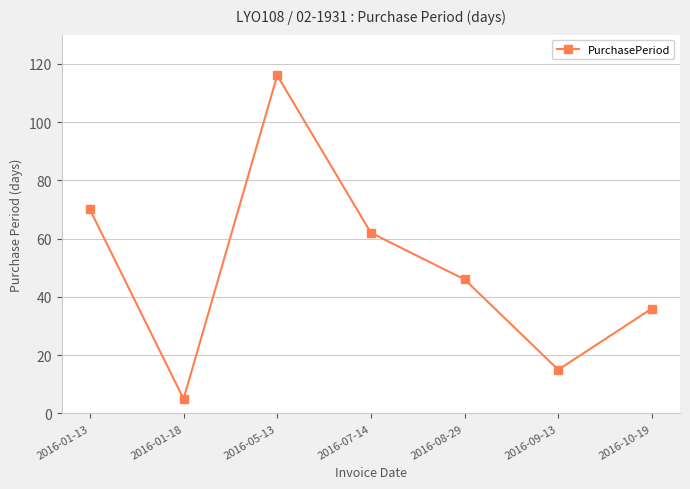

Reading left to right, list all the values displayed in this chart.

2016-01-13=70	2016-01-18=5	2016-05-13=116	2016-07-14=62	2016-08-29=46	2016-09-13=15	2016-10-19=36